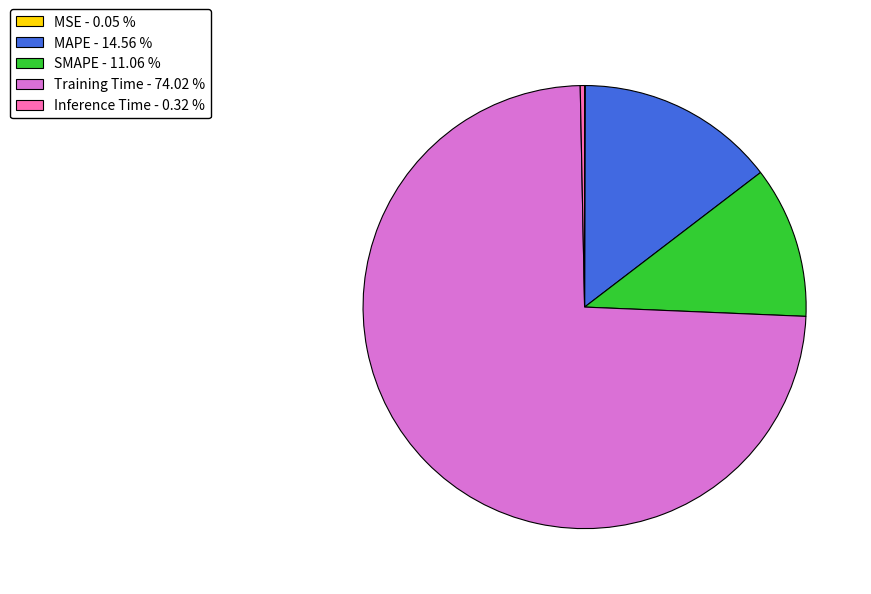

Between MAPE - 14.56 % and Inference Time - 0.32 %, which is larger?

MAPE - 14.56 %